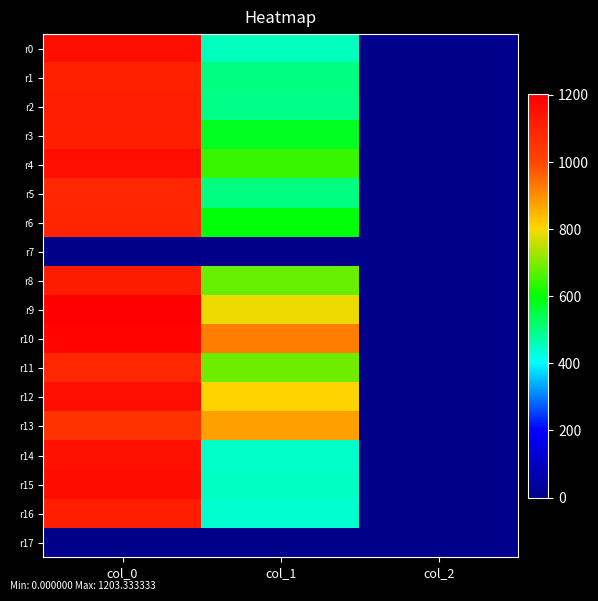

Reading left to right, extract all data points from this chart.

r0: col_0=1160.0	col_1=455.6	col_2=2.0
r1: col_0=1106.7	col_1=499.5	col_2=2.0
r2: col_0=1116.7	col_1=496.1	col_2=2.0
r3: col_0=1113.3	col_1=577.1	col_2=2.0
r4: col_0=1160.0	col_1=648.0	col_2=2.0
r5: col_0=1086.7	col_1=499.5	col_2=2.0
r6: col_0=1093.3	col_1=594.0	col_2=2.0
r7: col_0=0.0	col_1=0.0	col_2=0.0
r8: col_0=1123.3	col_1=681.8	col_2=2.0
r9: col_0=1203.3	col_1=786.4	col_2=2.0
r10: col_0=1186.7	col_1=921.4	col_2=2.0
r11: col_0=1090.0	col_1=688.5	col_2=2.0
r12: col_0=1156.7	col_1=806.6	col_2=2.0
r13: col_0=1056.7	col_1=877.5	col_2=2.0
r14: col_0=1153.3	col_1=445.5	col_2=2.0
r15: col_0=1163.3	col_1=448.9	col_2=2.0
r16: col_0=1113.3	col_1=438.8	col_2=2.0
r17: col_0=0.0	col_1=0.0	col_2=0.0